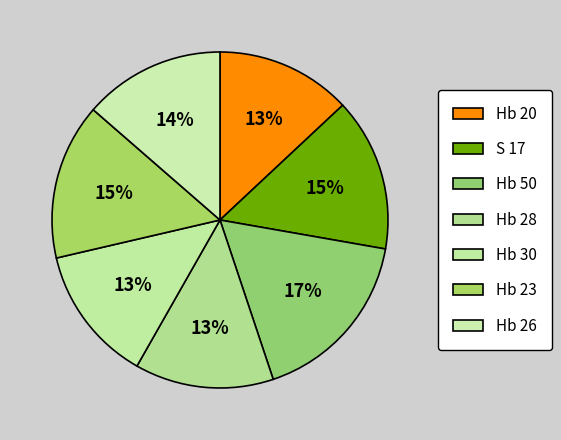

What percentage is NOT represented by Hb 20?

87.0%